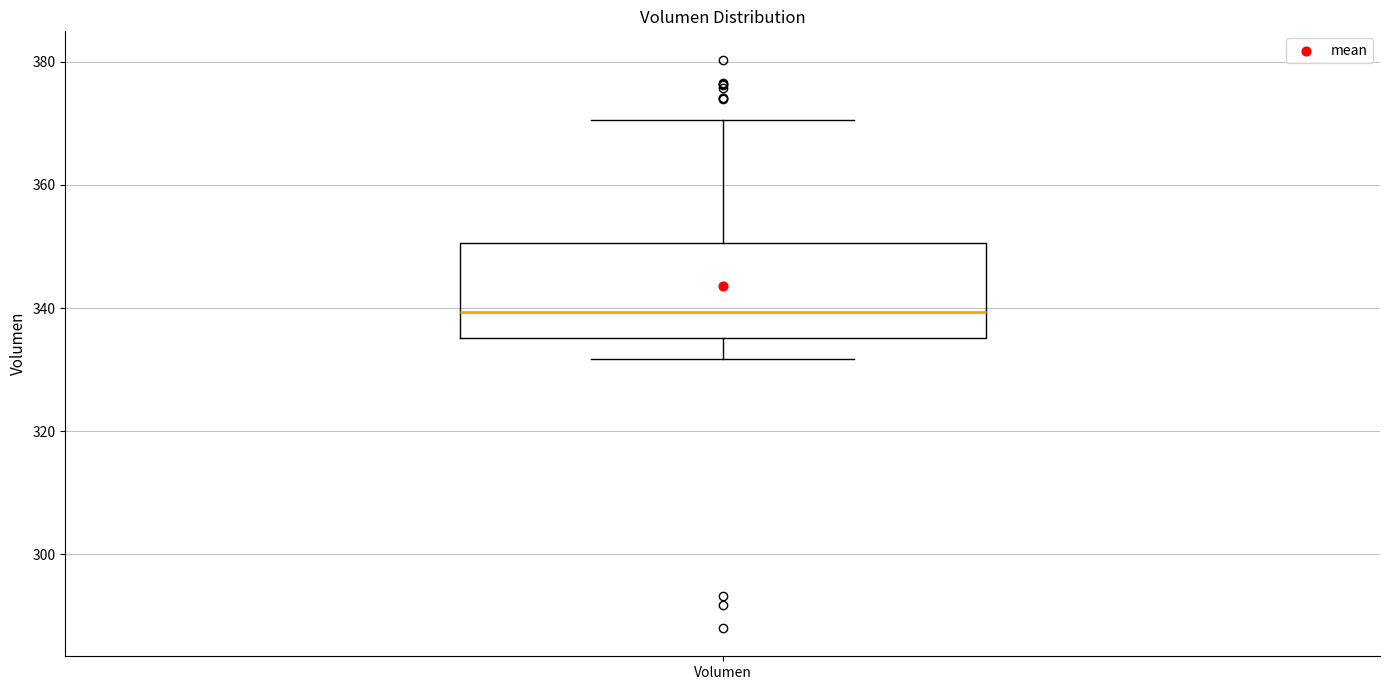

Transcribe this box plot: give where the median line is, the range the box spans, and where the two whiskers end, as read against the y-axis. The values are not printed on the chart, so give them approximately, as read against the axis.

median 340, box 336 to 350, whiskers 332 to 370